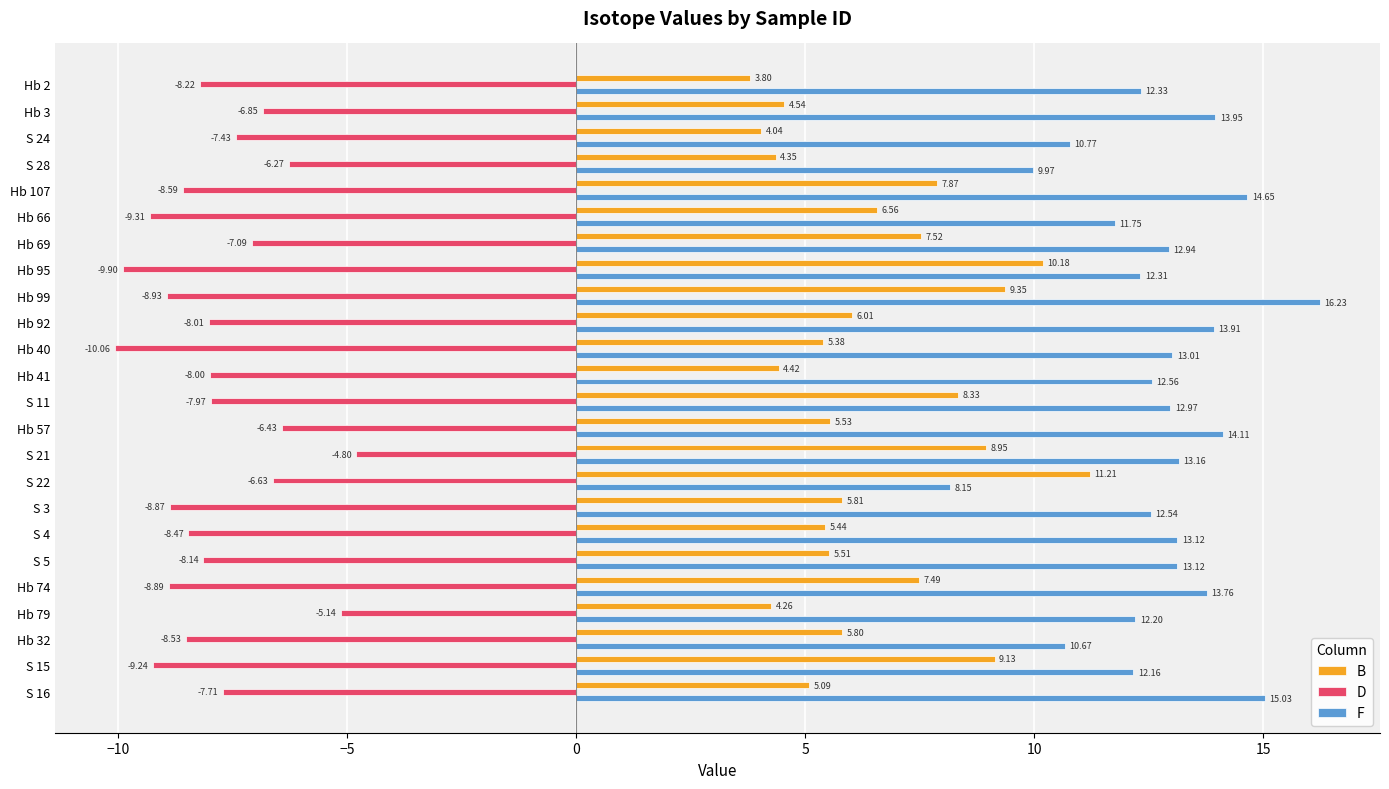

What is the average value of the D series?

-7.9